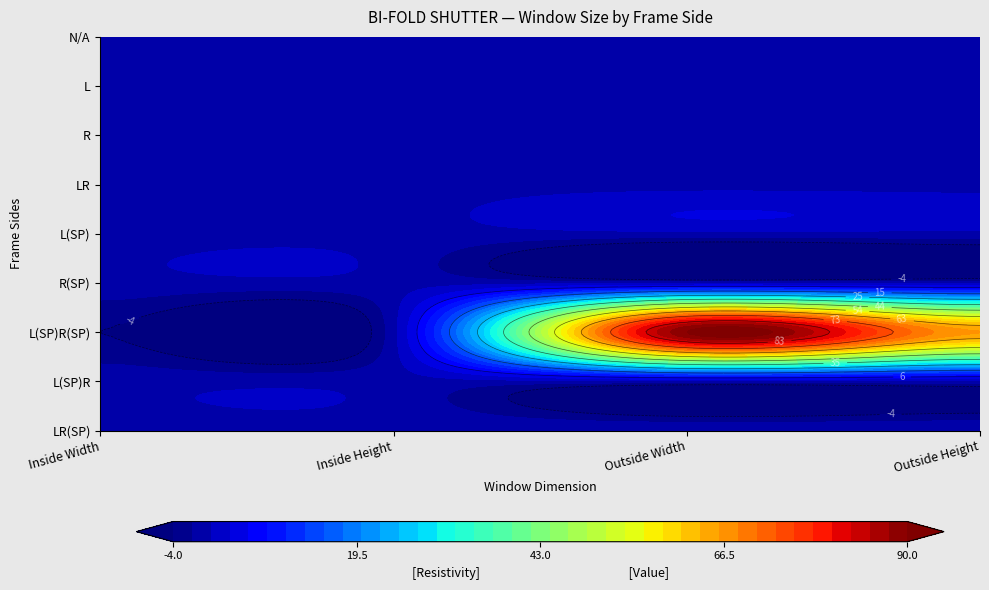

Reading left to right, list all the values displayed in this chart.

N/A: 0	0	0	0
L: 0	0	0	0
R: 0	0	0	0
LR: 0	0	0	0
L(SP): 0	0	0	0
R(SP): 0	0	0	0
L(SP)R(SP): -4	0	90	66
L(SP)R: 0	0	0	0
LR(SP): 0	0	0	0